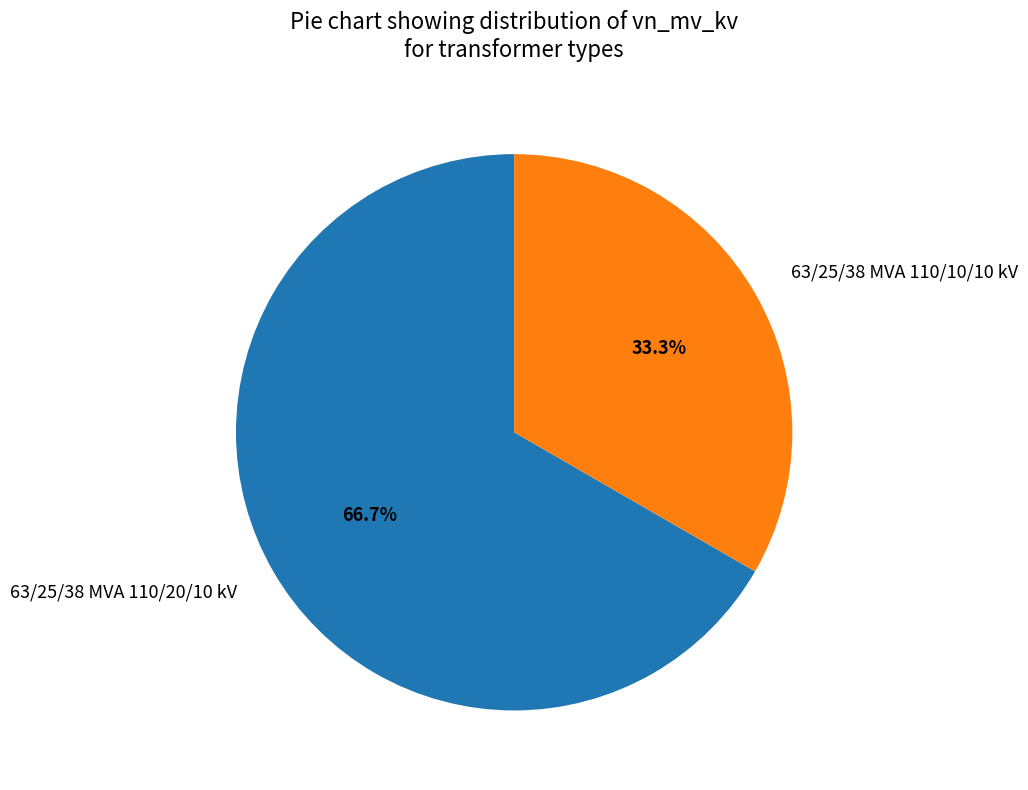

Rank the categories by value from lowest to highest.

63/25/38 MVA 110/10/10 kV, 63/25/38 MVA 110/20/10 kV